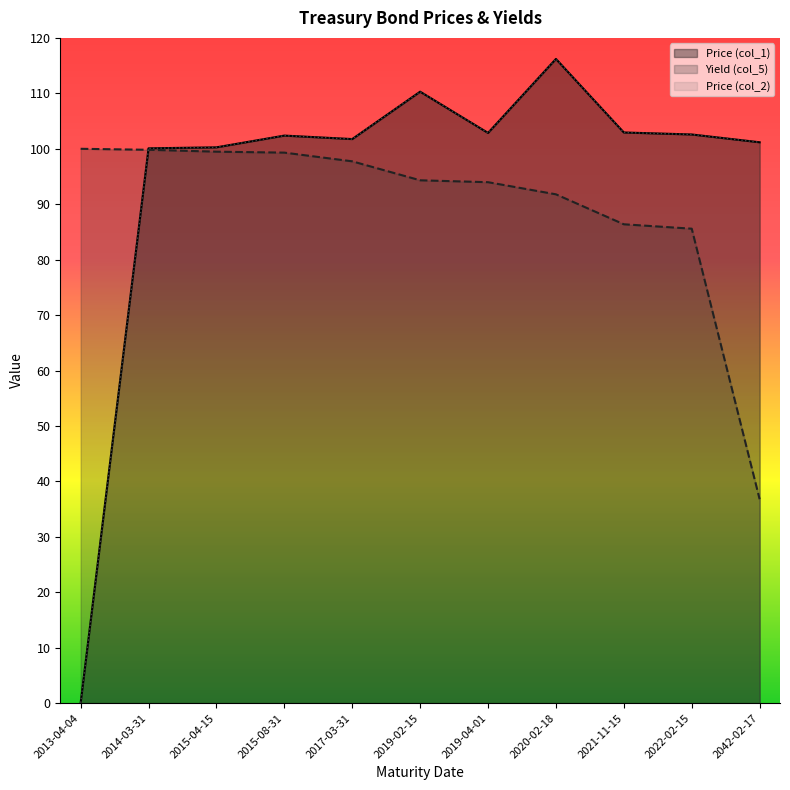

Count the number of categories in the chart.

11